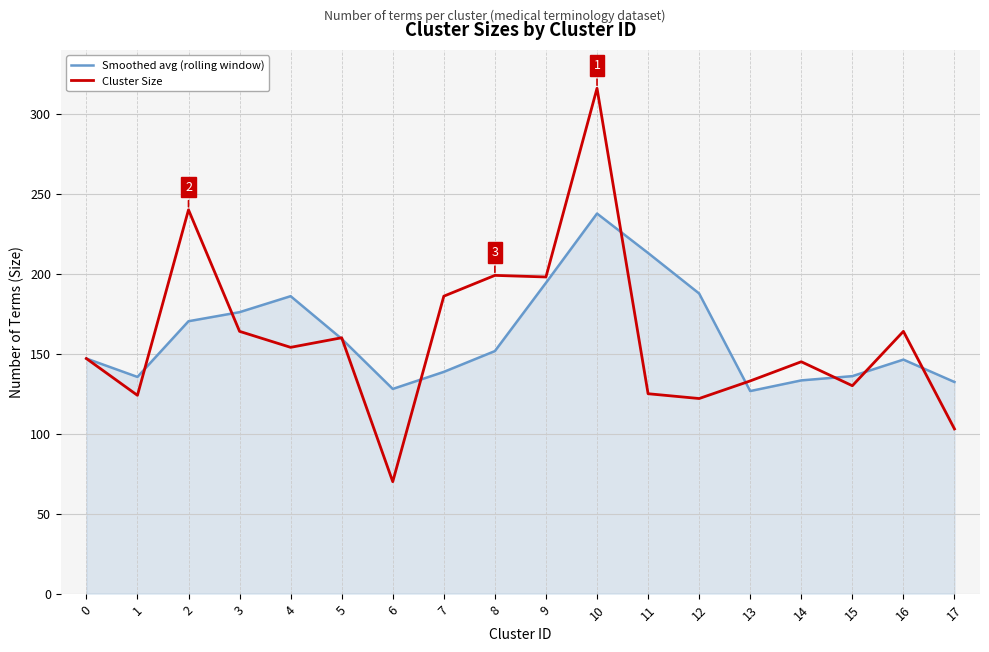

Rank the series by their maximum value, from lowest to highest.

Smoothed avg (rolling window), Cluster Size